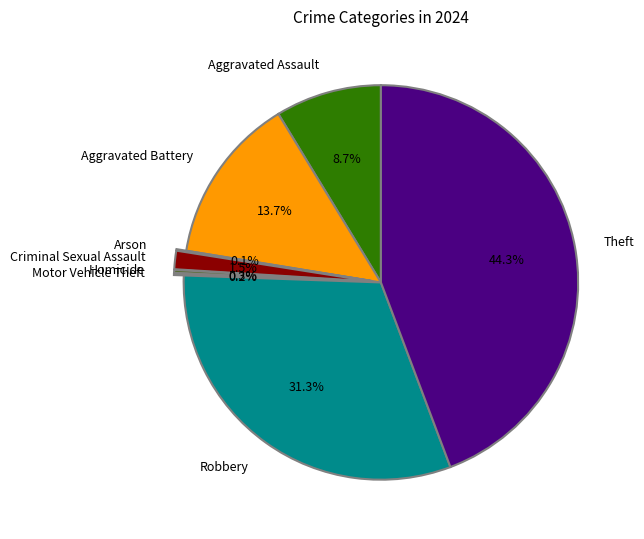

What portion of the pie excludes Aggravated Assault?

91.3%